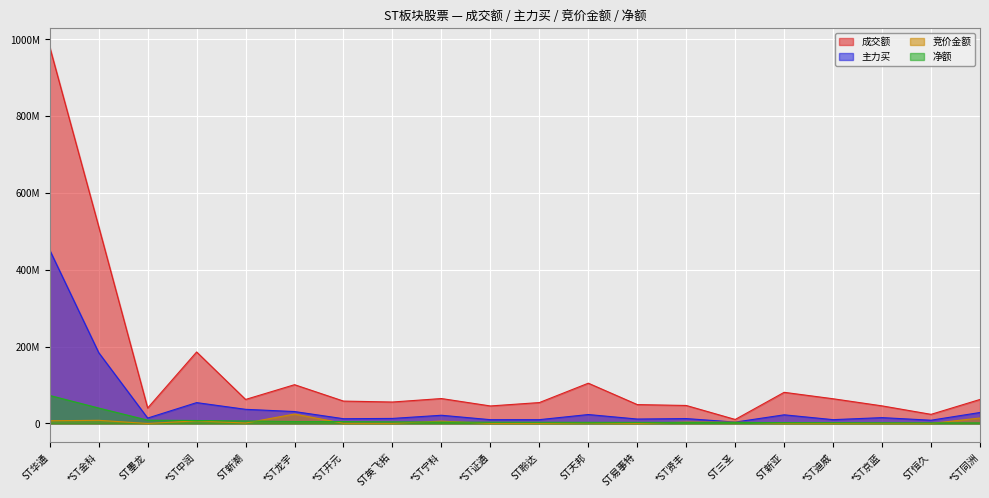

What is the value of the 竞价金额 point at the 14th from the left?

3609240